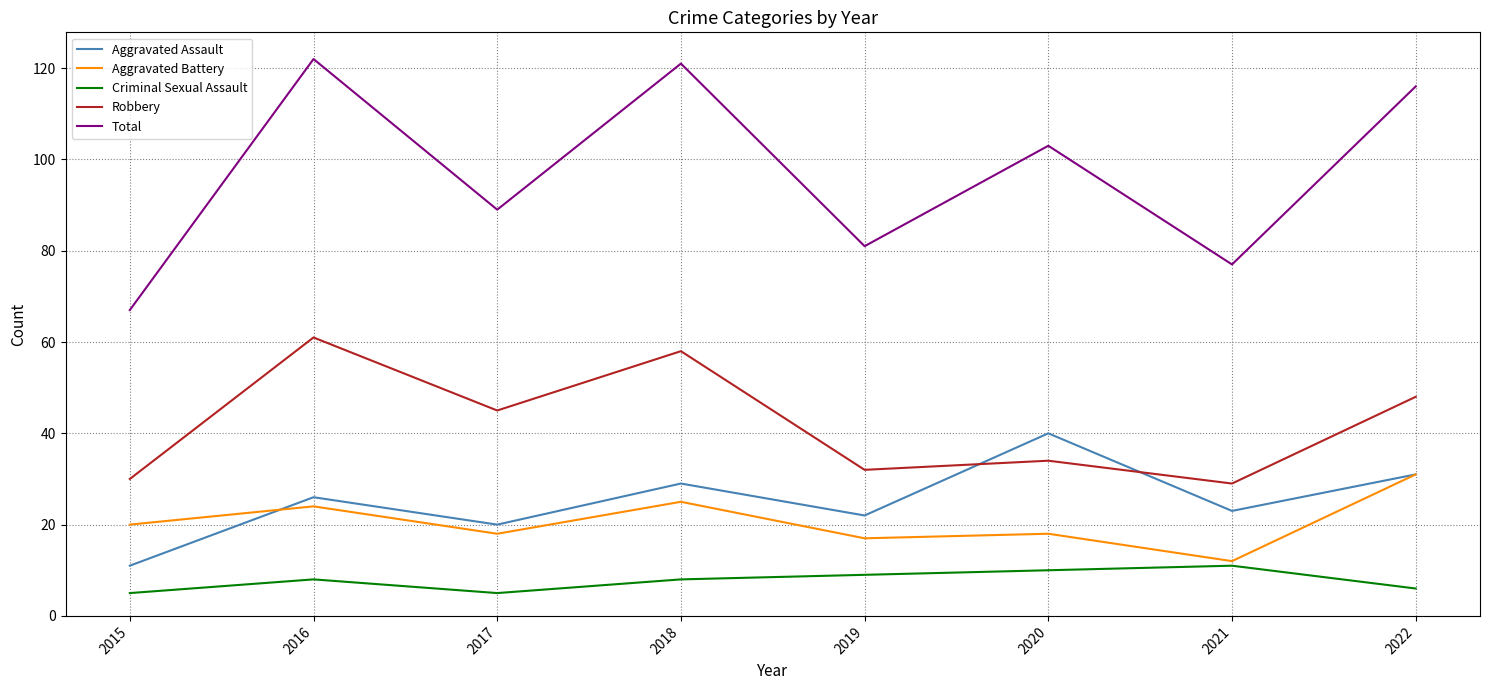

What is the spread (max minus min) of values at 2020?

93